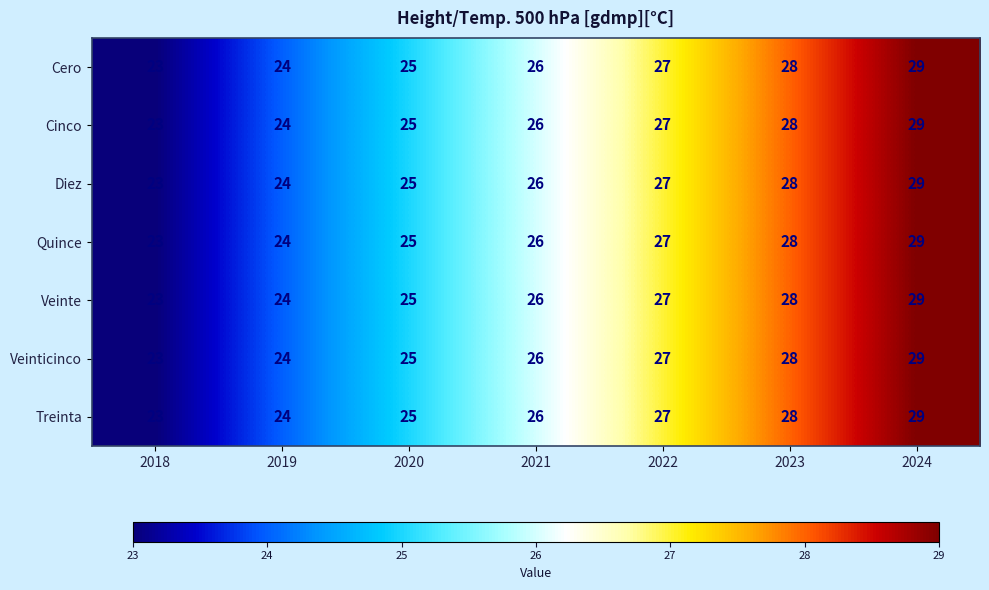

What is the sum of the Treinta values at 2018 and 2021?

49